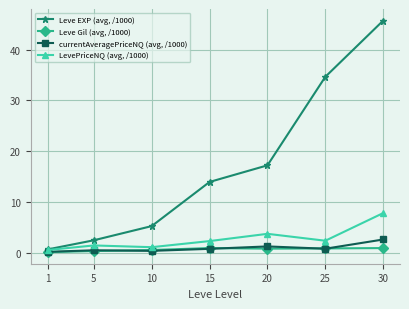

List the series in order of their peak value, highest first.

Leve EXP (avg, /1000), LevePriceNQ (avg, /1000), currentAveragePriceNQ (avg, /1000), Leve Gil (avg, /1000)